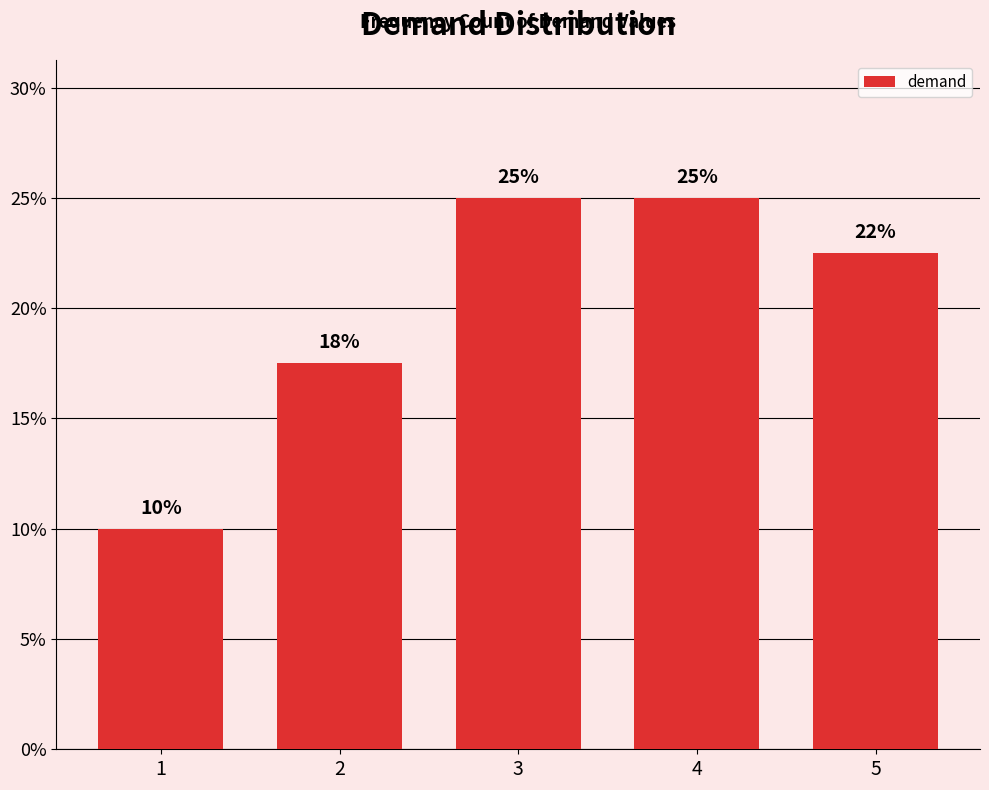

Reading left to right, list all the values displayed in this chart.

0.1	0.2	0.2	0.2	0.2